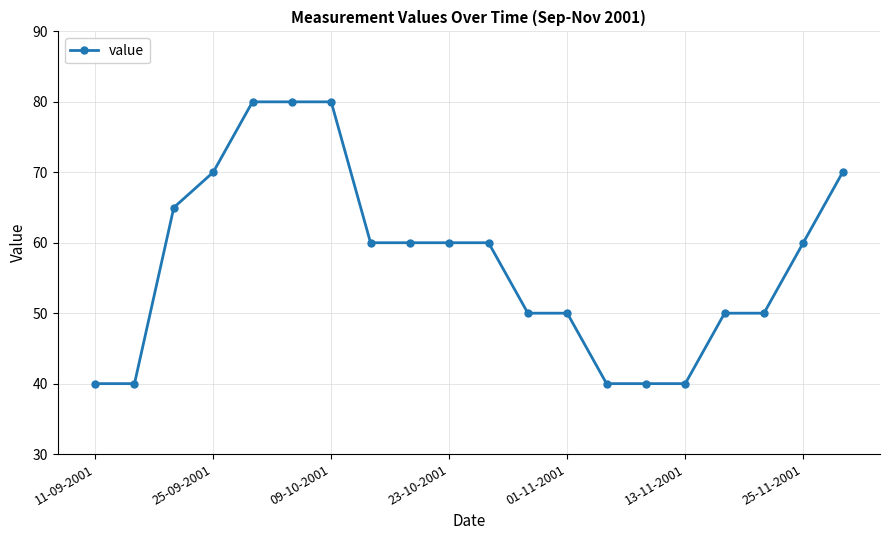

How many lines are shown in the chart?

1